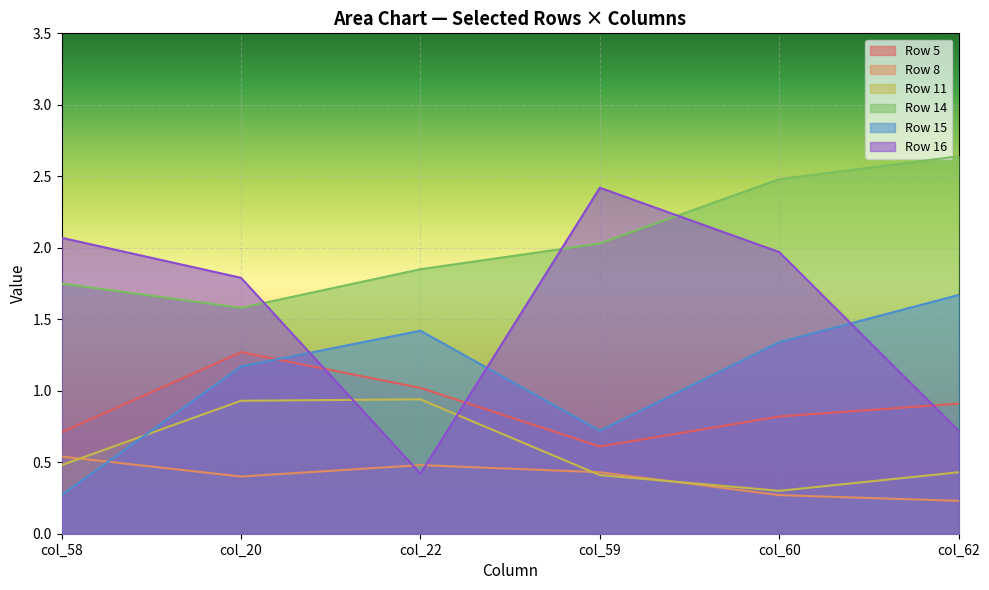

What is the difference between the maximum and minimum values in the Row 6 series?

0.7